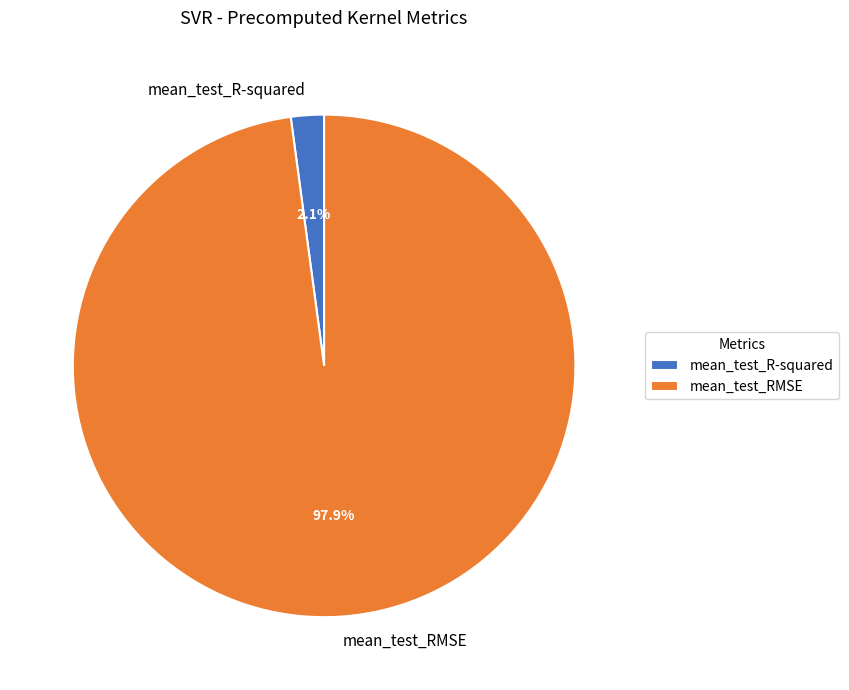

The mean_test_R-squared slice represents 2% of the pie. True or false?

True